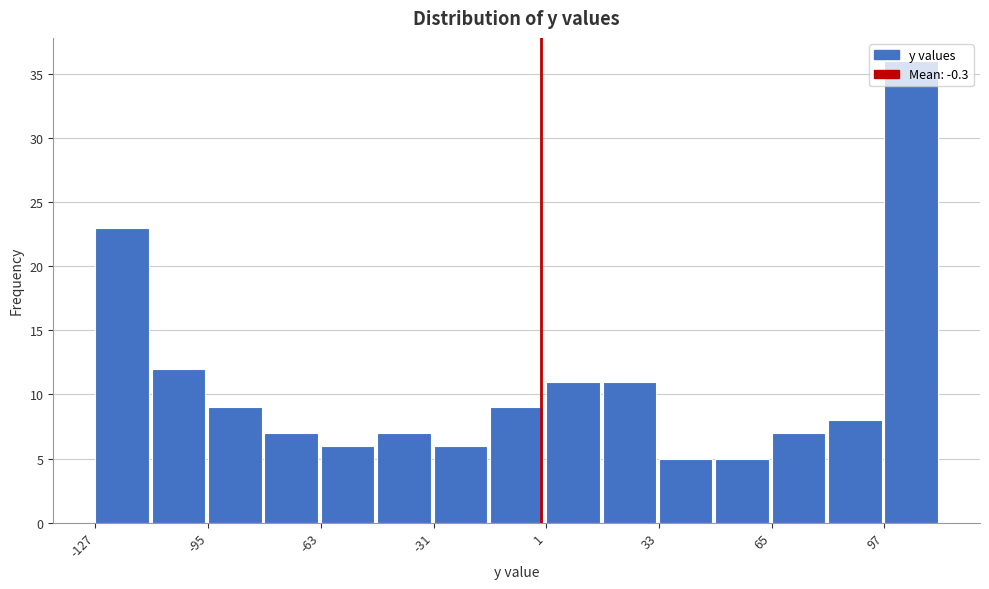

Read against the x-axis, roughly where is the centre of the tallest bar?

105